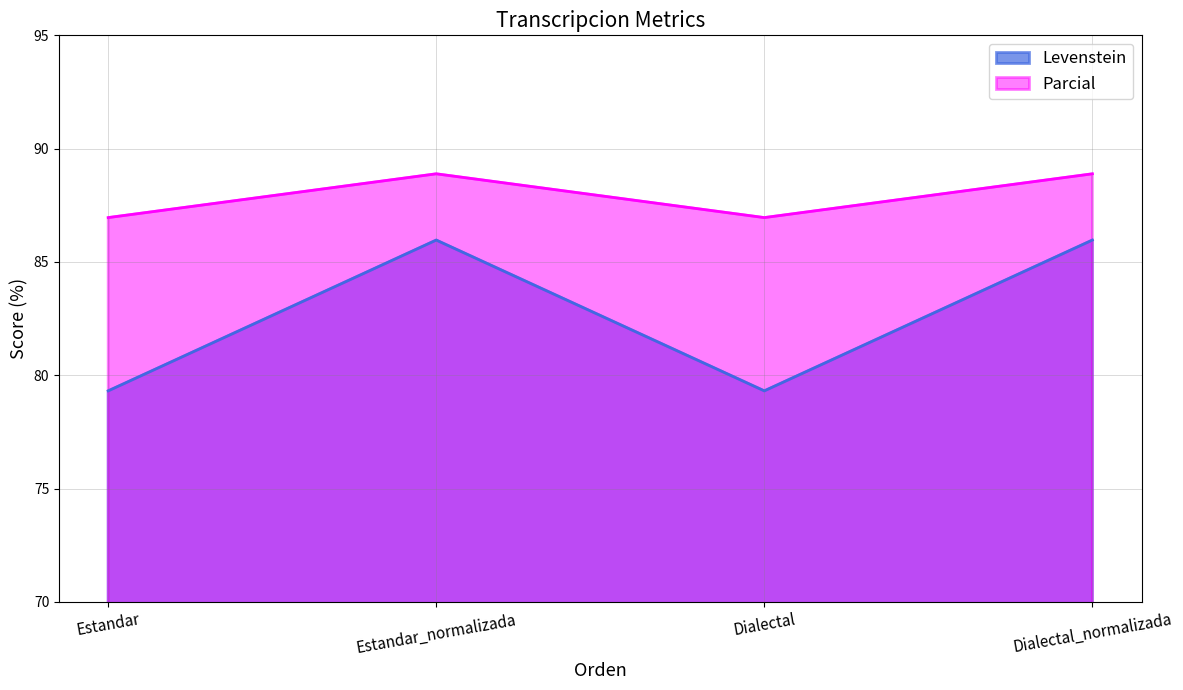

Read the Parcial value at Dialectal_normalizada.

88.9